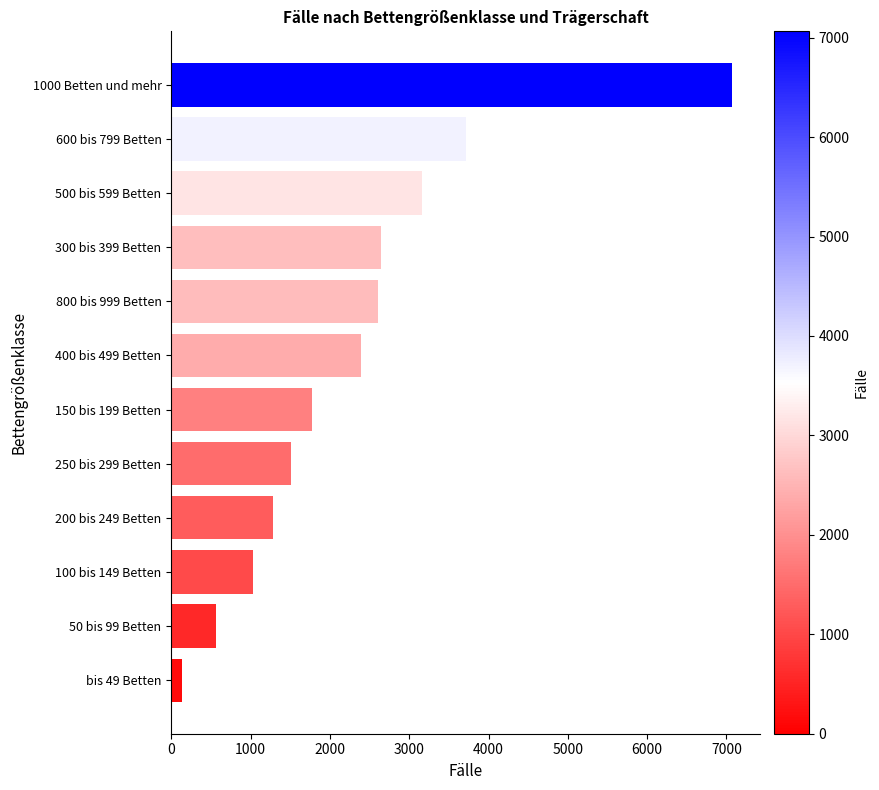

Reading bottom to top, what are all the values shown in this chart?

bis 49 Betten=141	50 bis 99 Betten=568	100 bis 149 Betten=1028	200 bis 249 Betten=1277	250 bis 299 Betten=1513	150 bis 199 Betten=1774	400 bis 499 Betten=2387	800 bis 999 Betten=2601	300 bis 399 Betten=2639	500 bis 599 Betten=3164	600 bis 799 Betten=3720	1000 Betten und mehr=7064